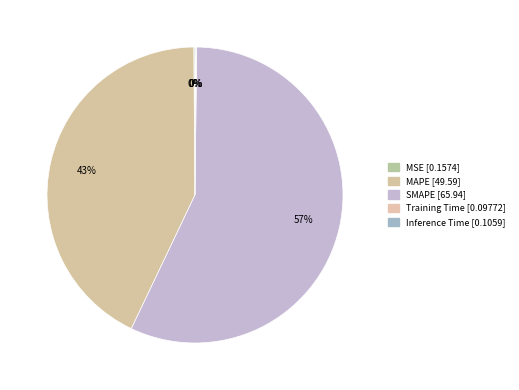

What is the change in value from MSE to MAPE?

+49.4